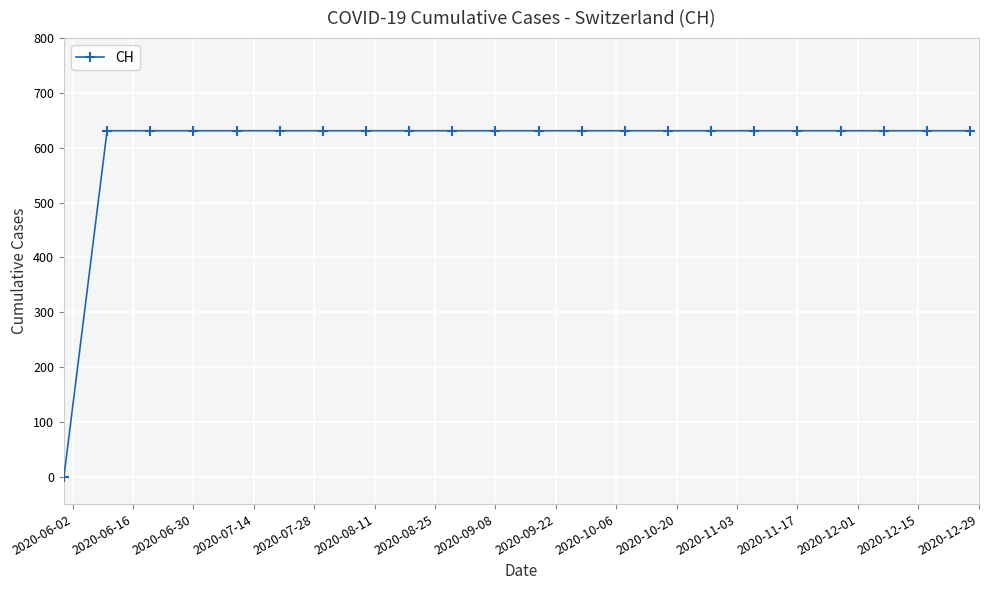

What is the difference between the maximum and minimum values?

631